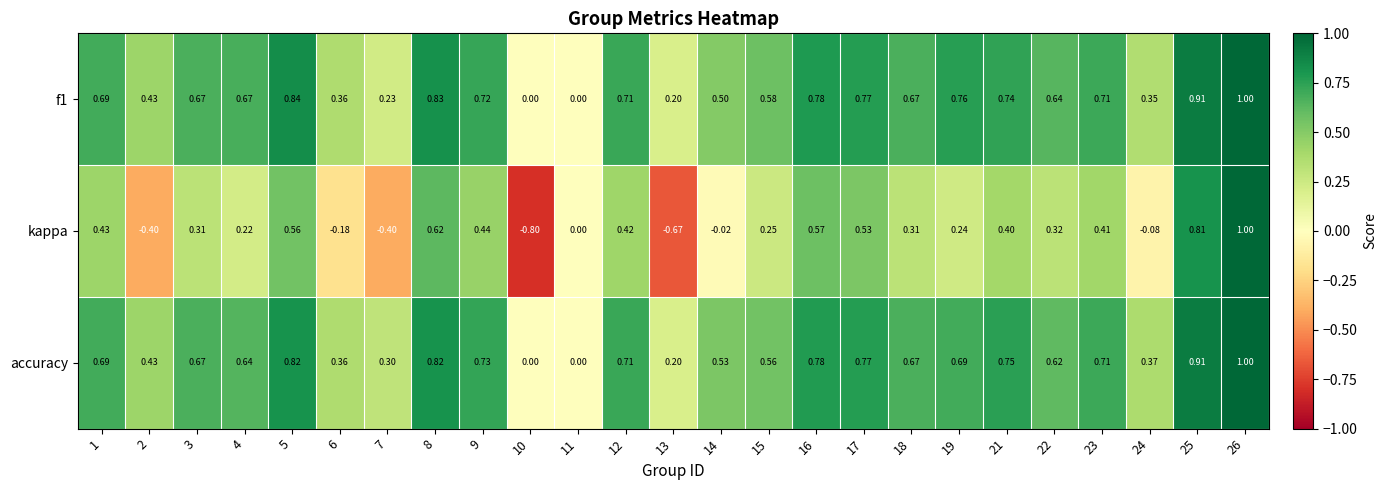

How many categories are shown in the chart?

25